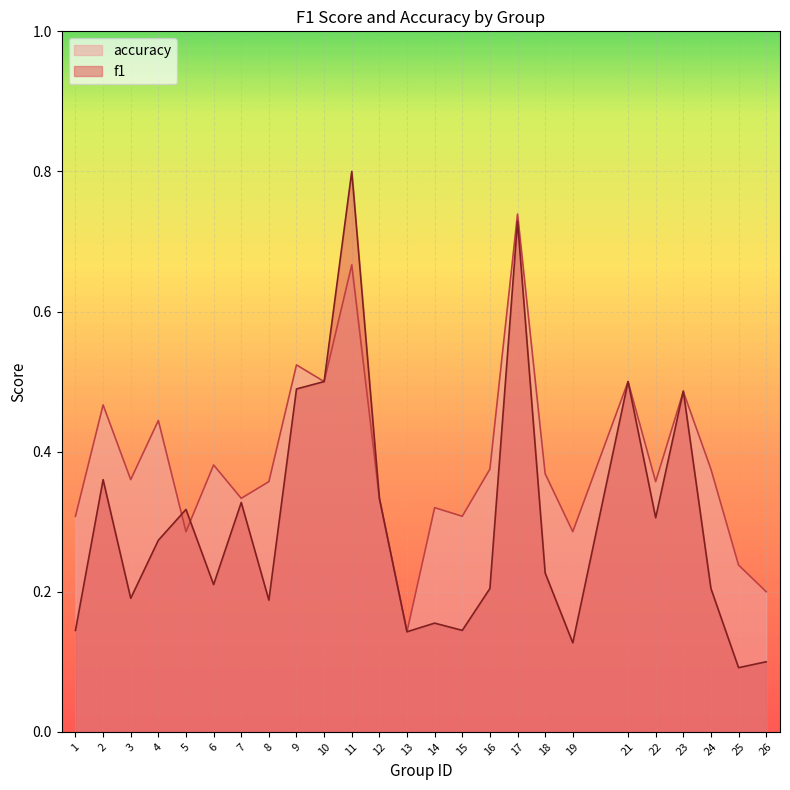

True or false: f1 has more than 0 points higher than both neighbors.

True